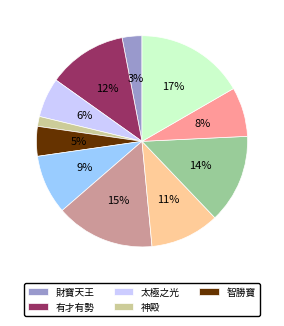

Is there any slice that represents more than half of the pie?

No